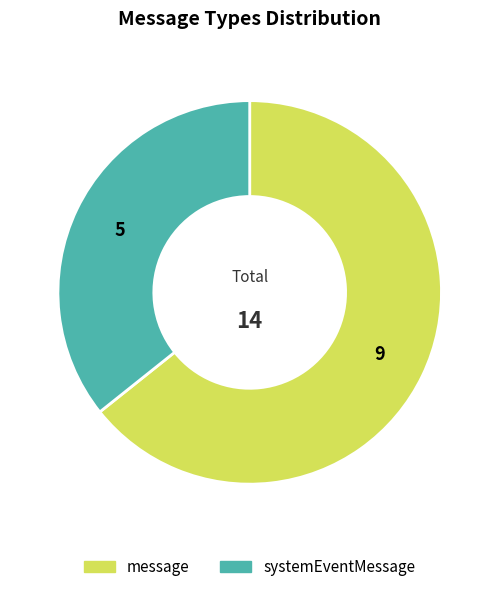

Is the sum of systemEventMessage and message greater than half?

Yes